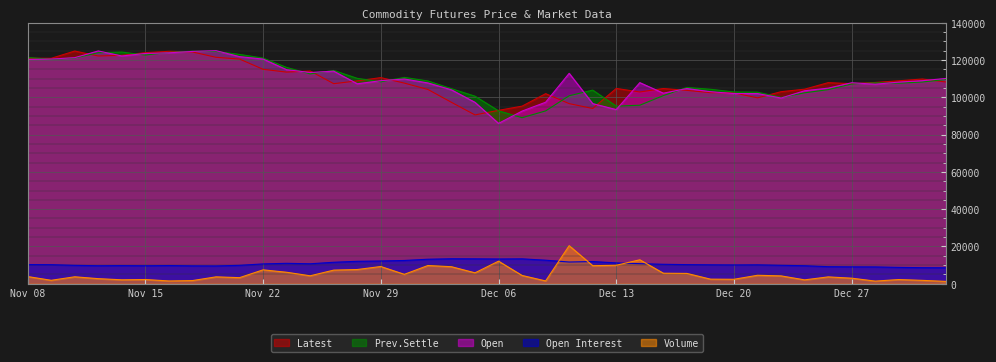

What is the value of the Open Interest point at the 6th from the left?

9647